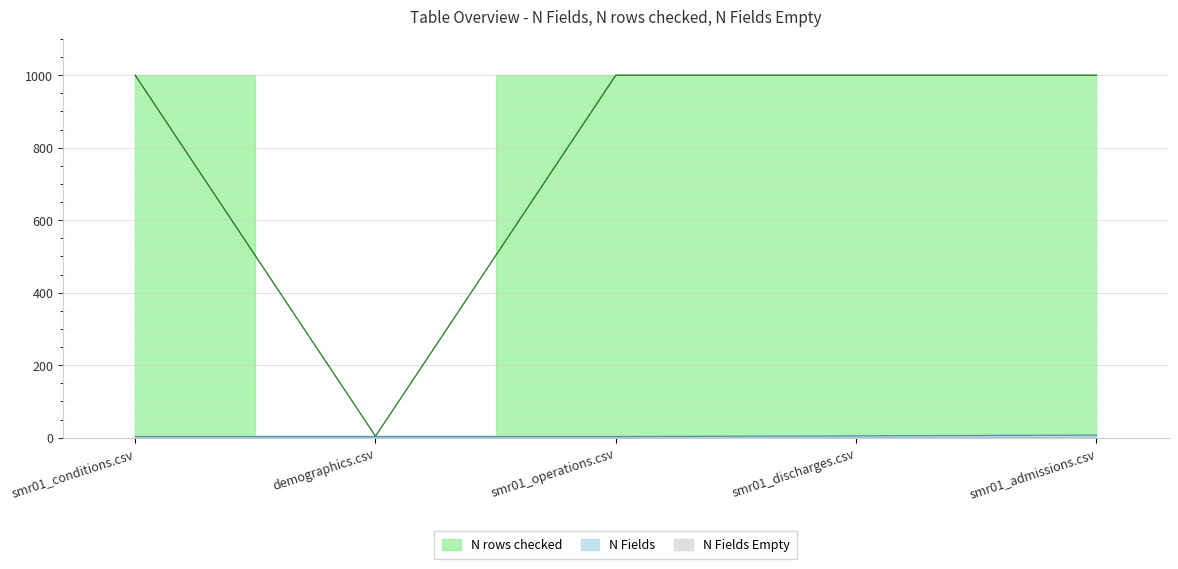

What is the sum of the N Fields values at smr01_conditions.csv and smr01_discharges.csv?

8